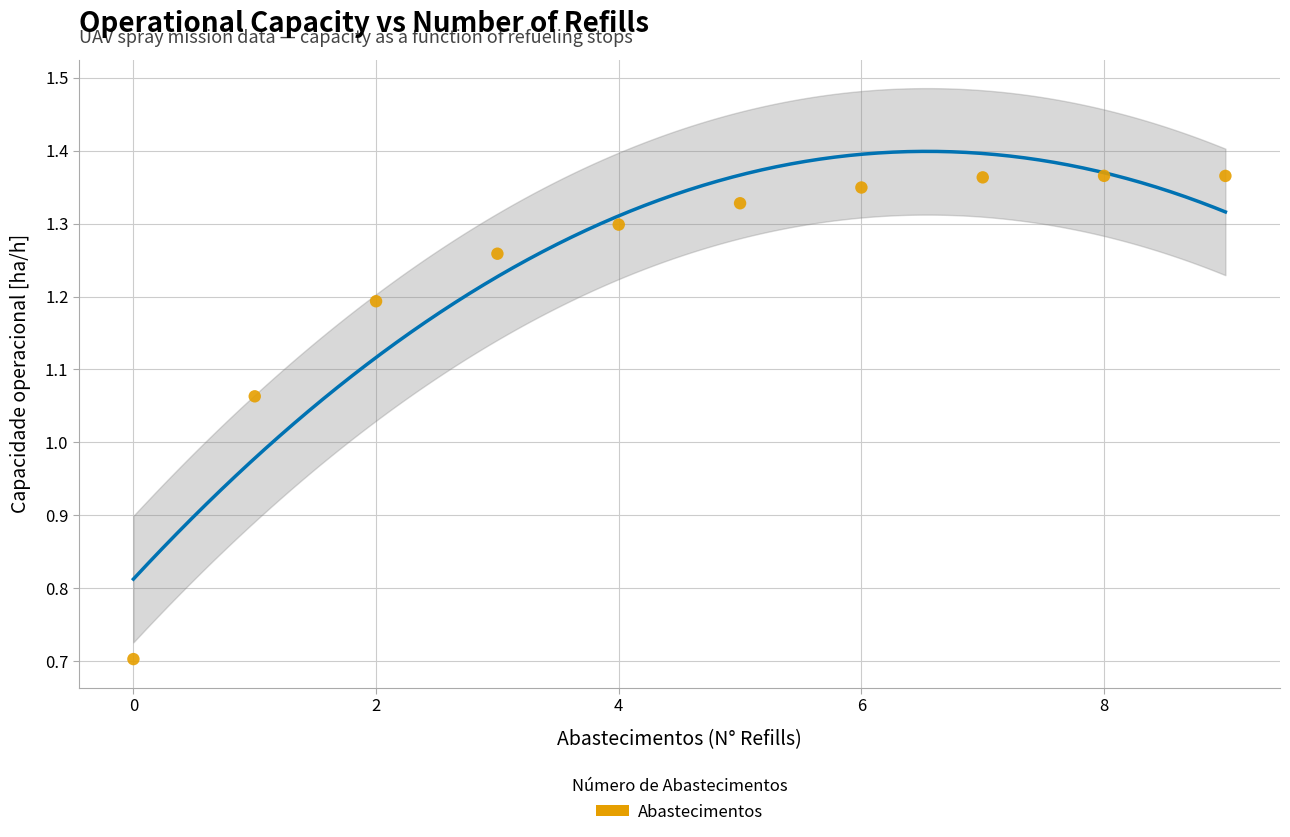

What is the range of Y values (max minus min)?

0.7